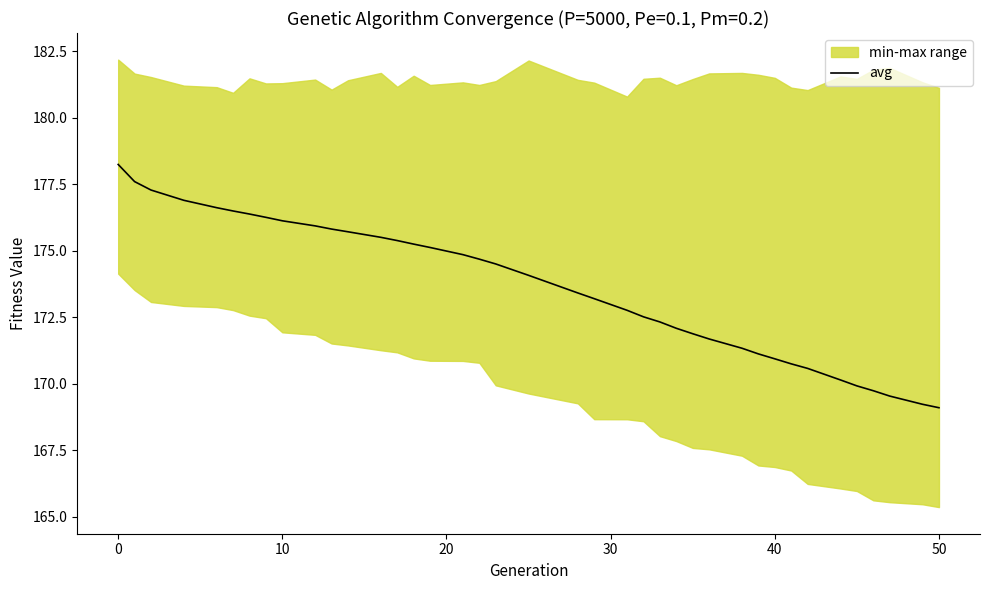

What is the sum of all values?

6770.7